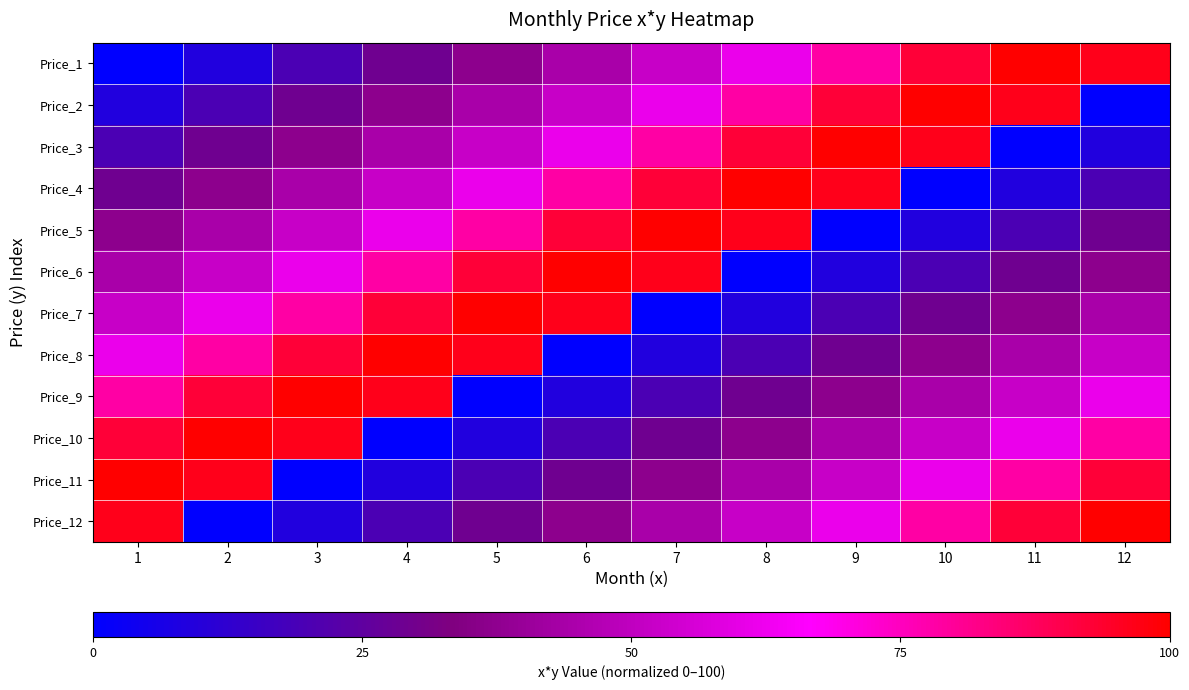

Between 7 and 11, which is larger?

11